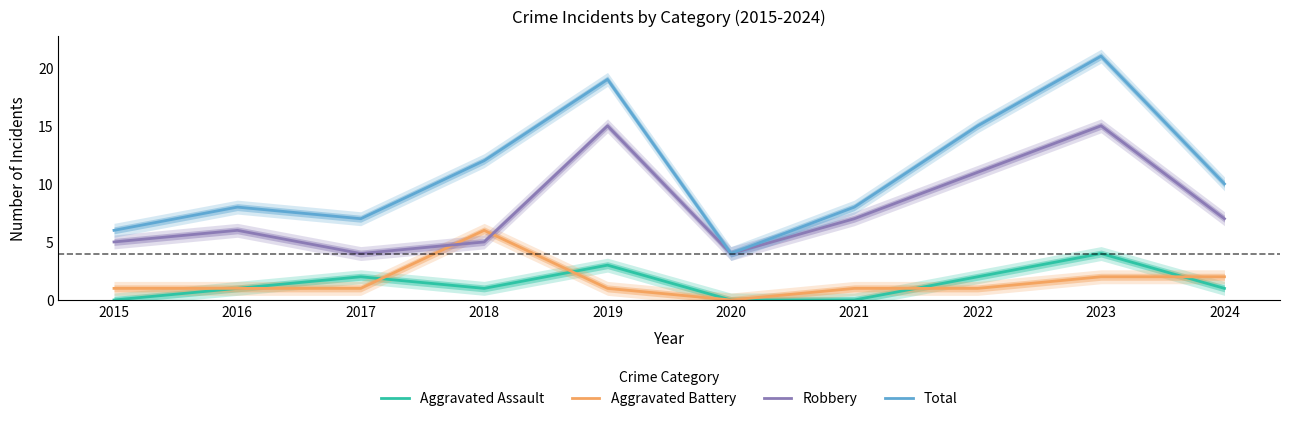

Where does the Aggravated Battery series first go above 1?

2018